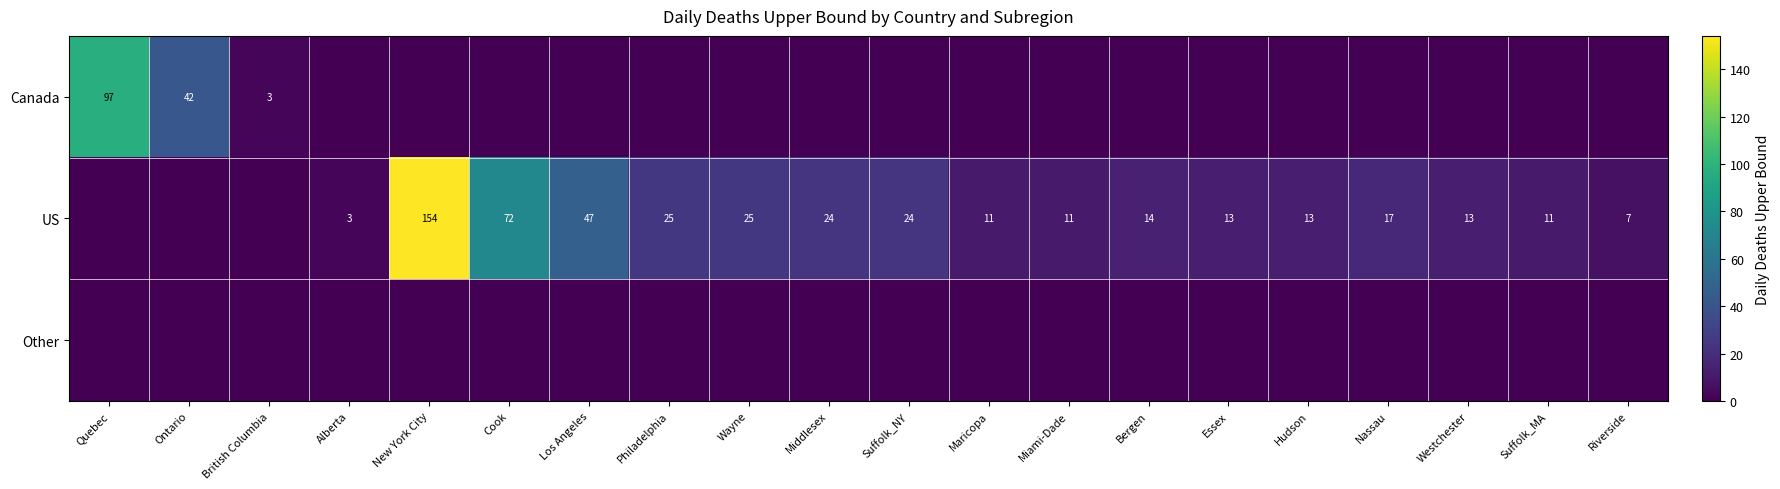

What is the difference between the US values at Philadelphia and Essex?

12